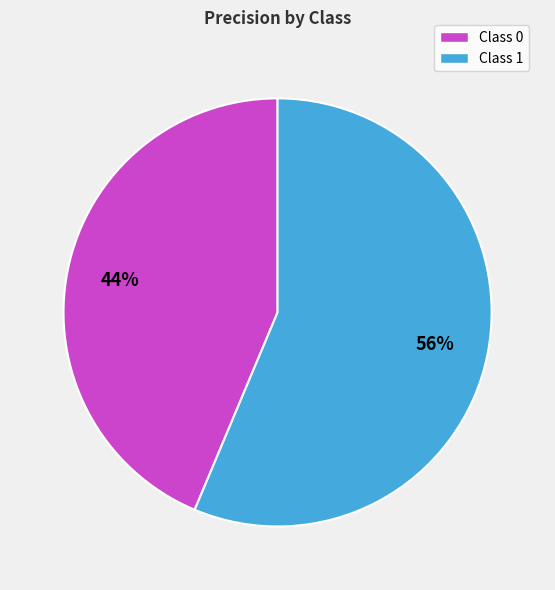

Combined, do Class 1 and Class 0 account for over 50%?

Yes